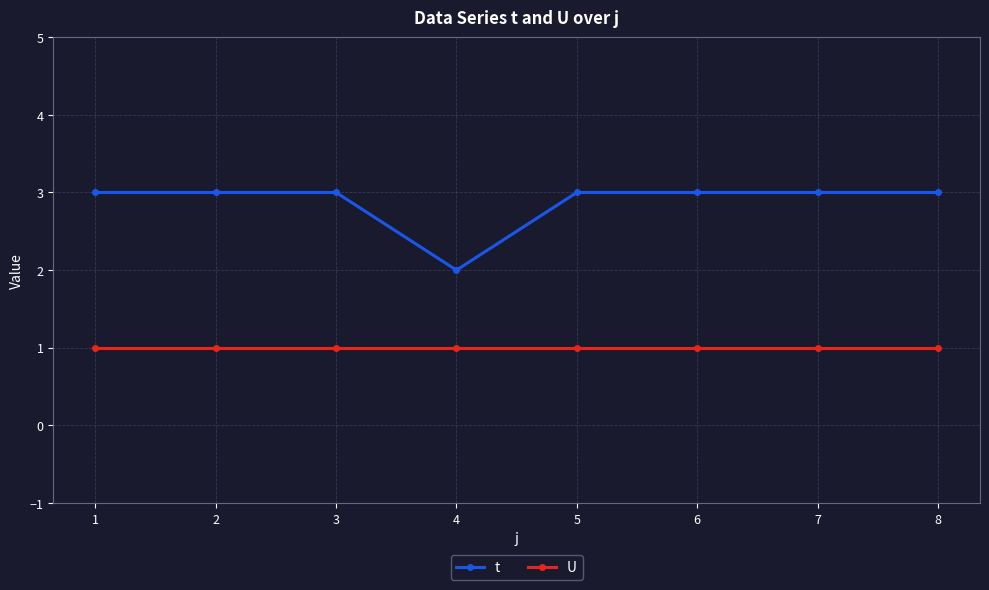

Between 2 and 4, which series saw the biggest shift?

t